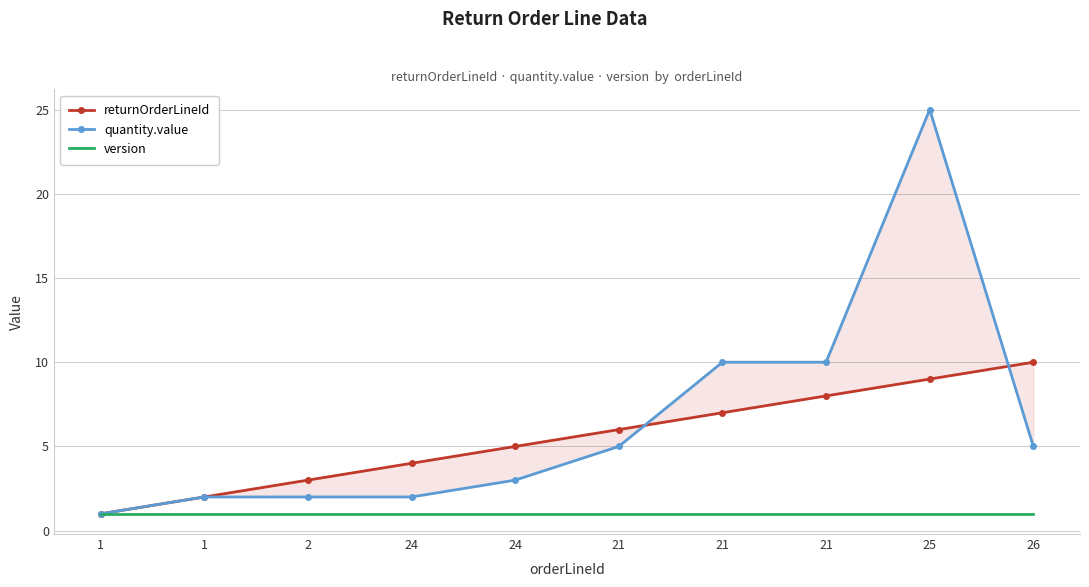

How many values in the returnOrderLineId series exceed 6?

4